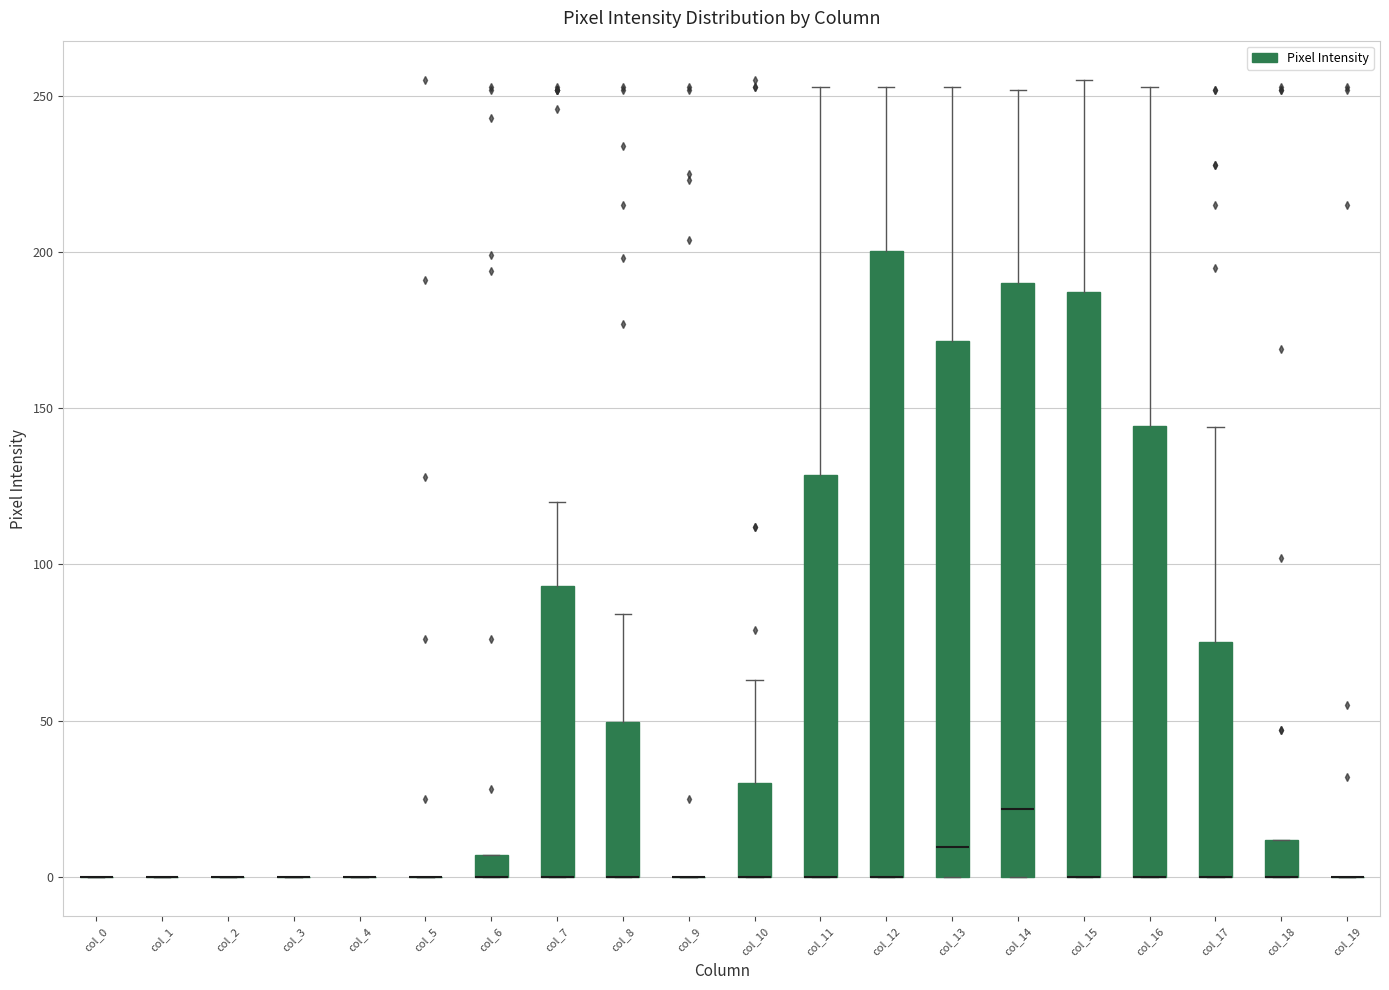

Which box is the tallest, from its lower edge to its upper edge?

col_12